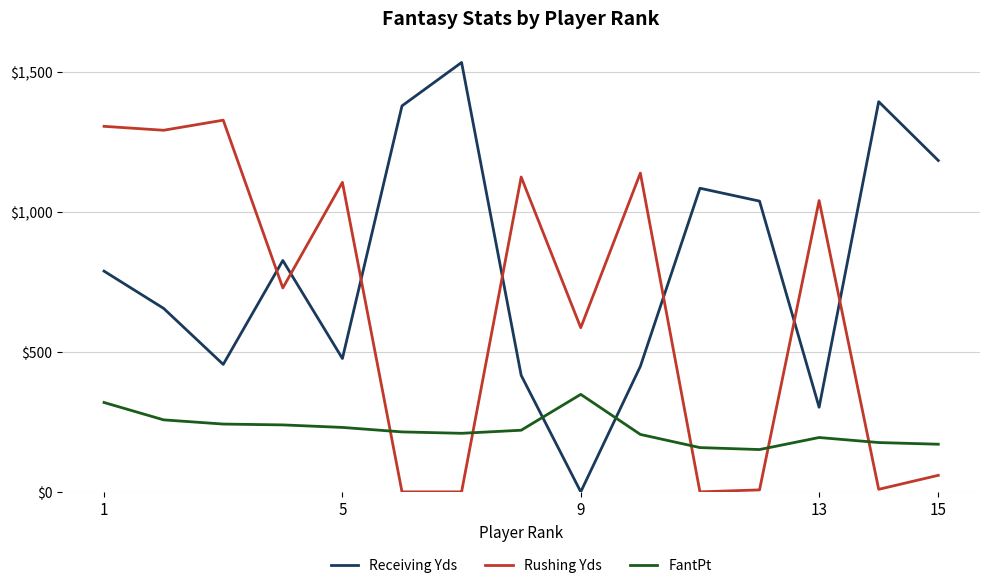

Is this an area chart (filled region under the line)?

No